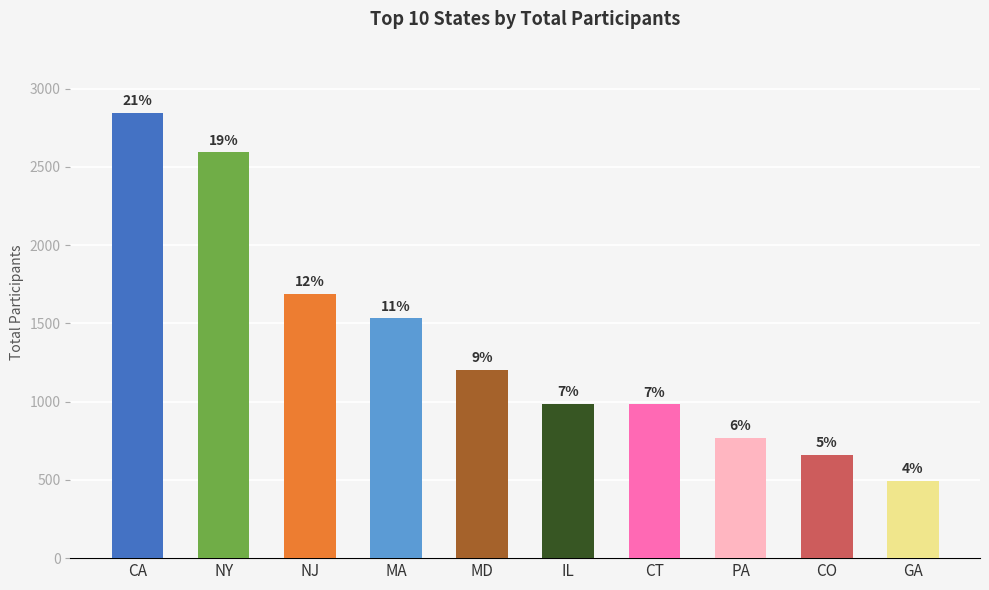

How many bars are there in total?

10